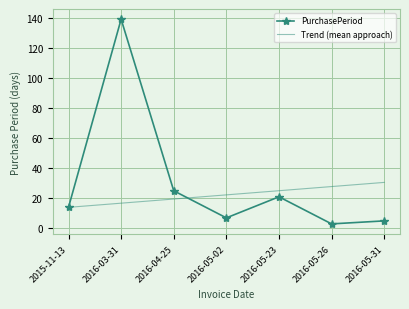

Which series has the largest total across all categories?

PurchasePeriod